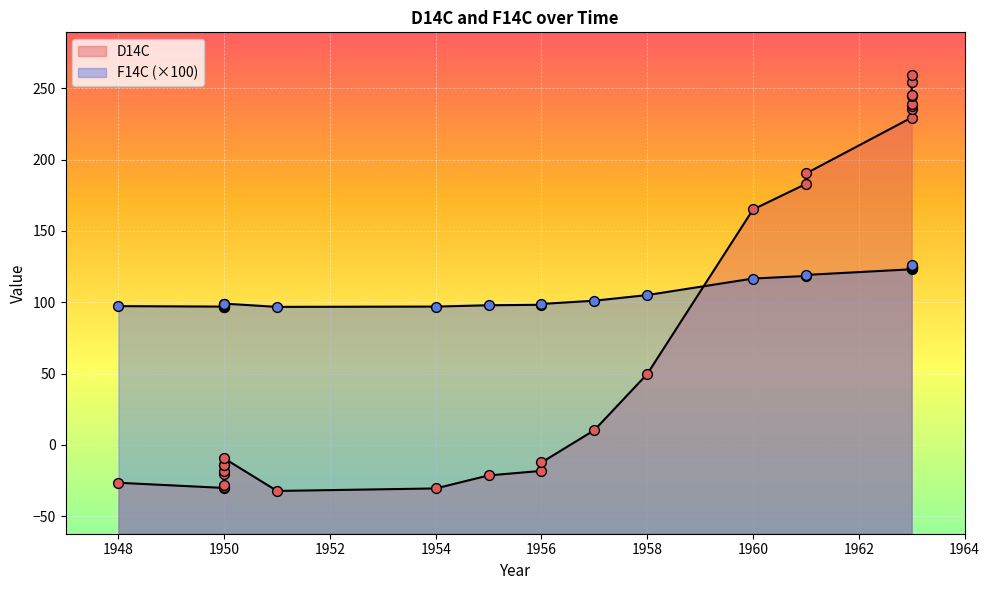

Which series contains the lowest Y value?

D14C